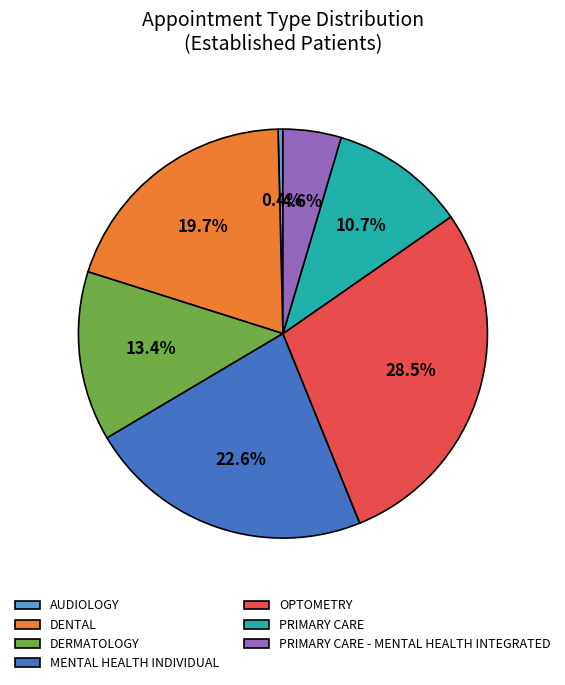

Do DENTAL and AUDIOLOGY together represent more than half of the pie?

No